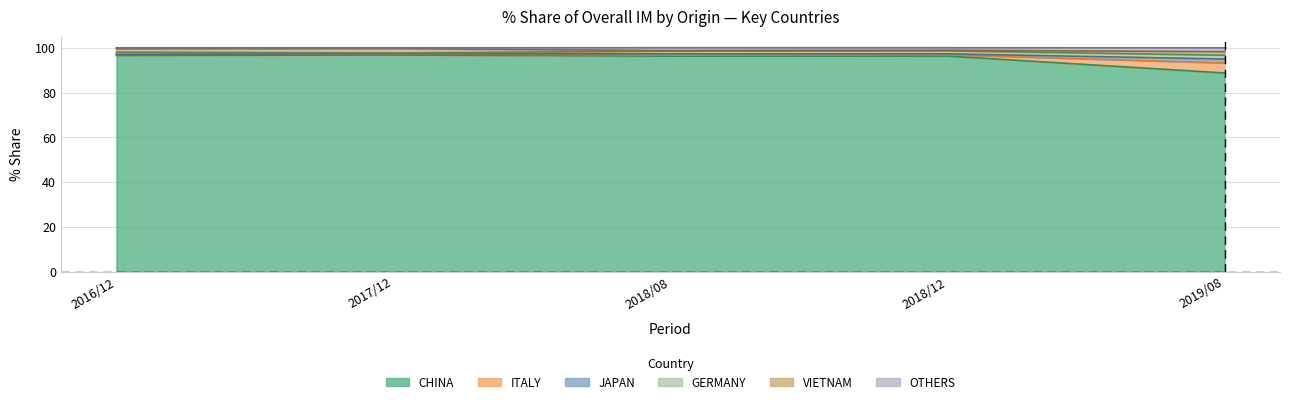

What is the highest value of the CHINA series?

96.8